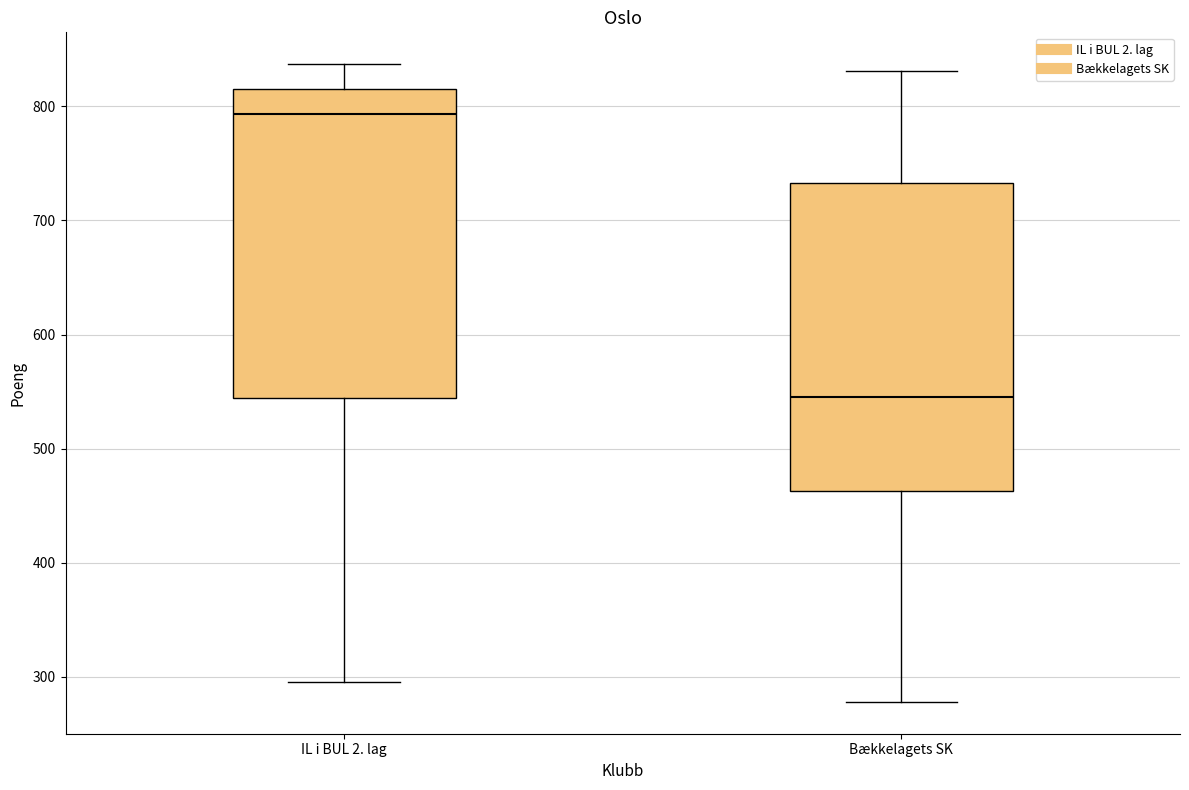

Reading left to right, read every box against the y-axis: the position of its median line, the range the box covers, and the ends of its whiskers. The values are not printed on the chart, so give them approximately, as read against the axis.

IL i BUL 2. lag: median 790, box 540 to 820, whiskers 300 to 840
Bækkelagets SK: median 550, box 460 to 730, whiskers 280 to 830